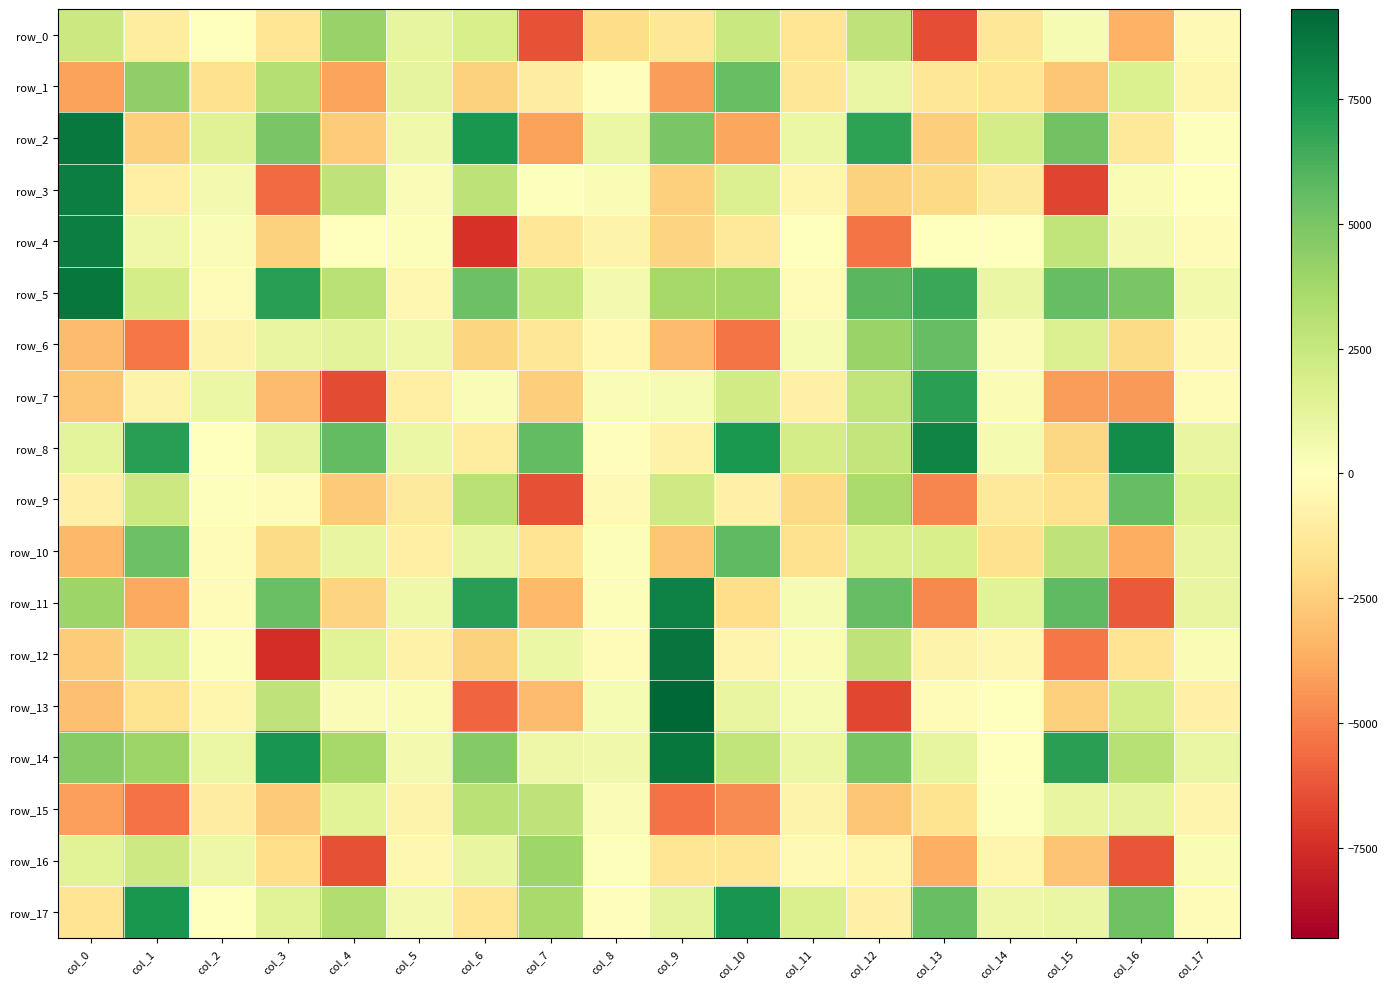

Which series has the largest total across all categories?

row_5